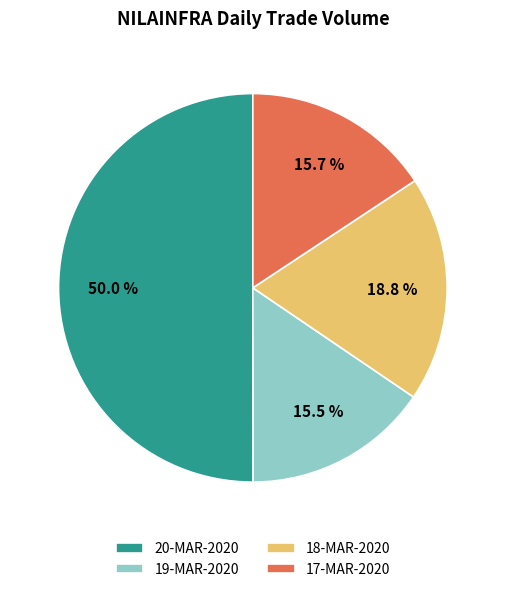

What is the ratio of the value at 19-MAR-2020 to the value at 20-MAR-2020?

0.3